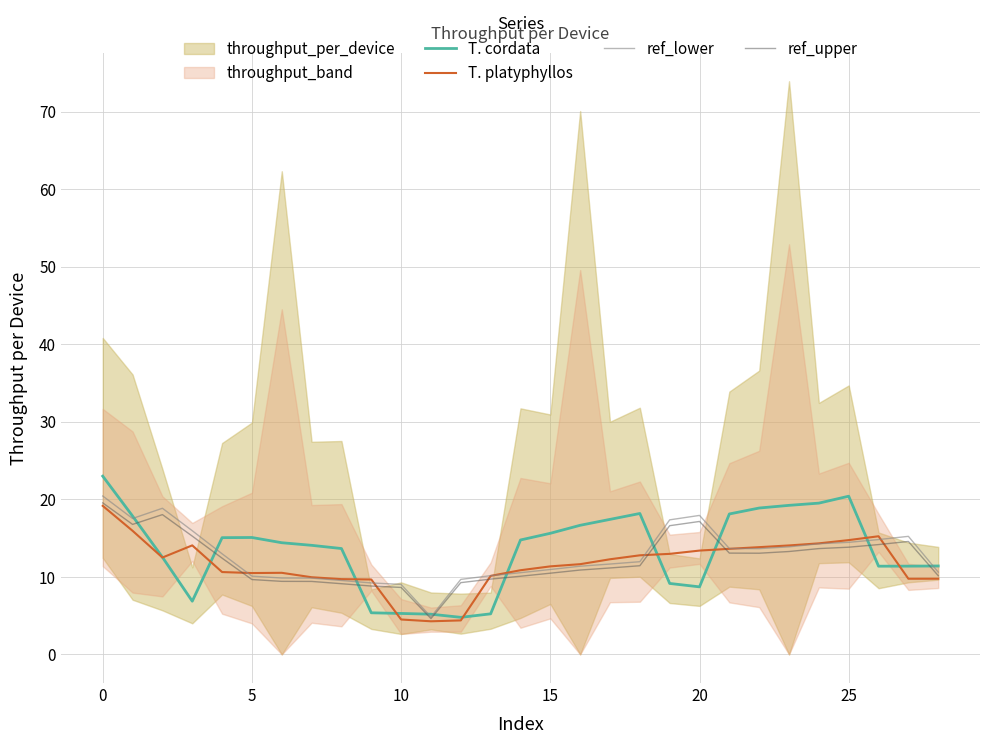

What is the difference between the T. platyphyllos values at 25 and 10?

10.2